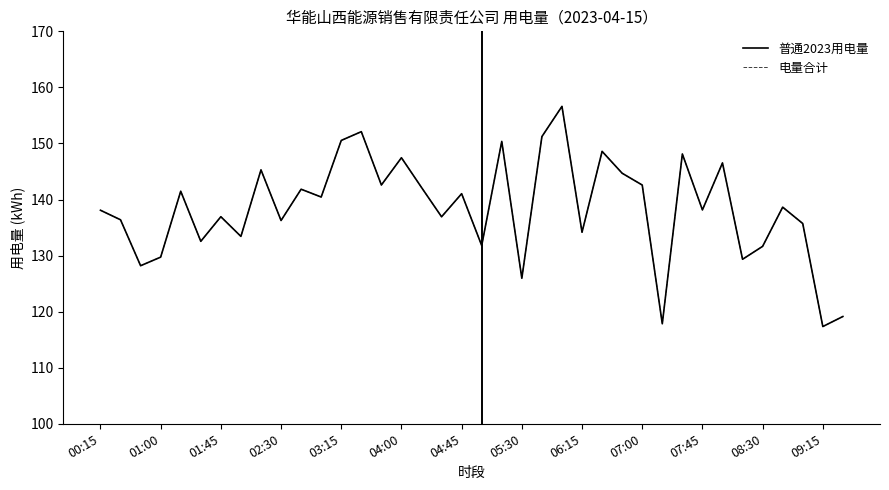

Is this an area chart (filled region under the line)?

No